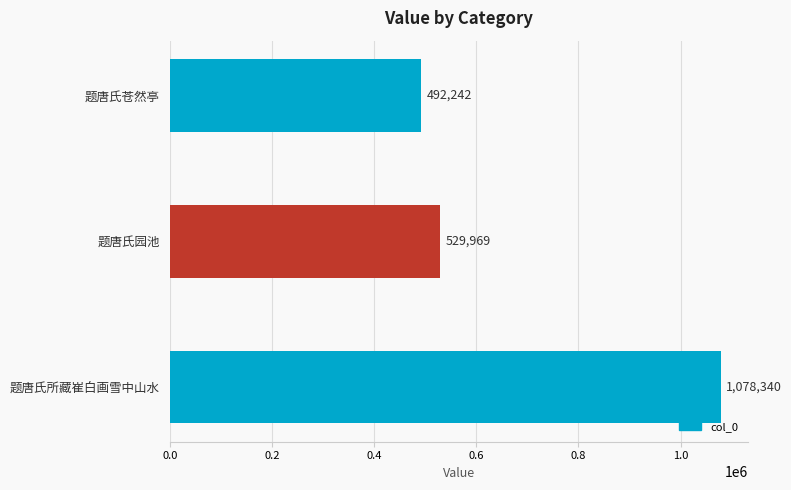

Are the bars horizontal?

Yes